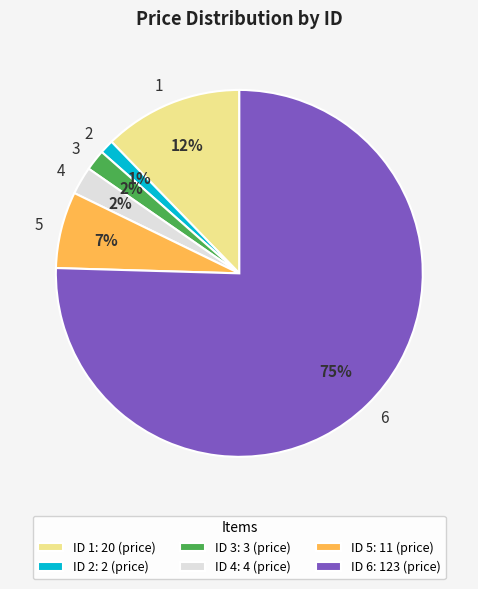

Is it true that 4 is 2% of the pie?

True